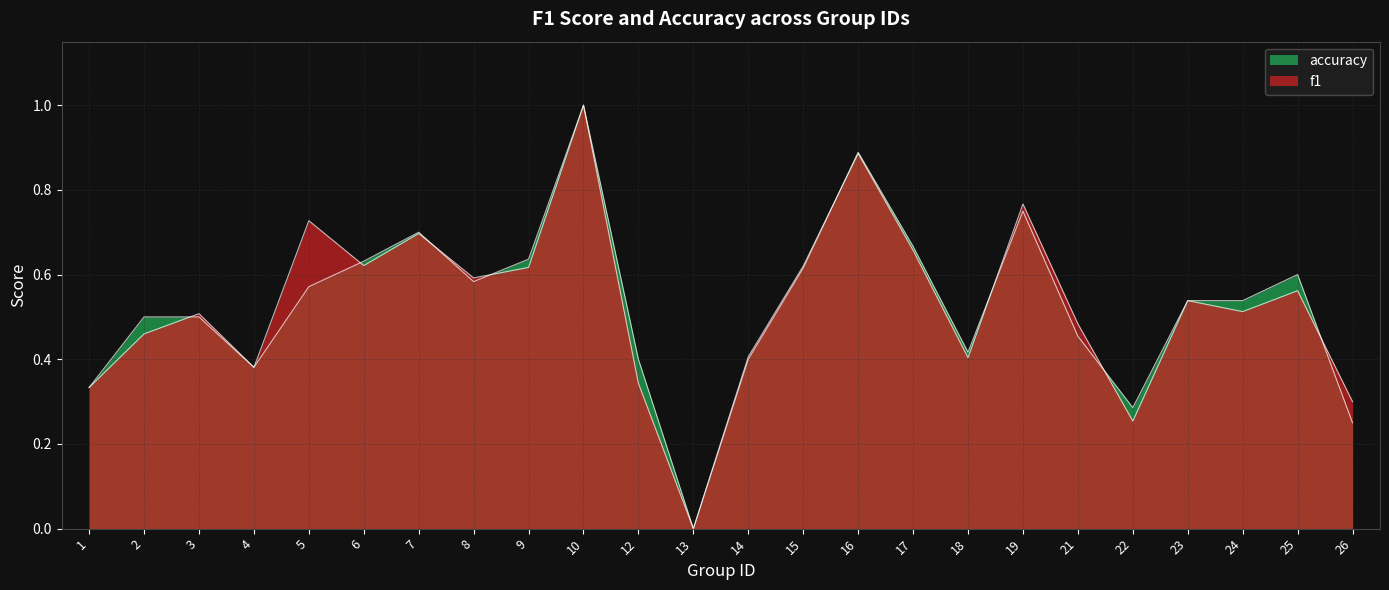

What is the sum of all f1 values?

12.7